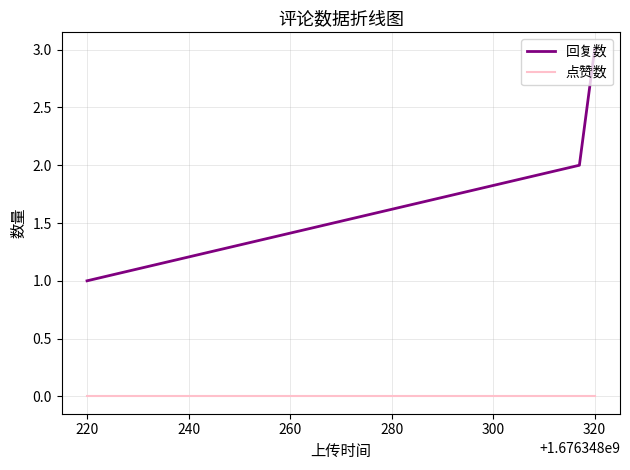

List the series in order of their overall mean, highest first.

回复数, 点赞数